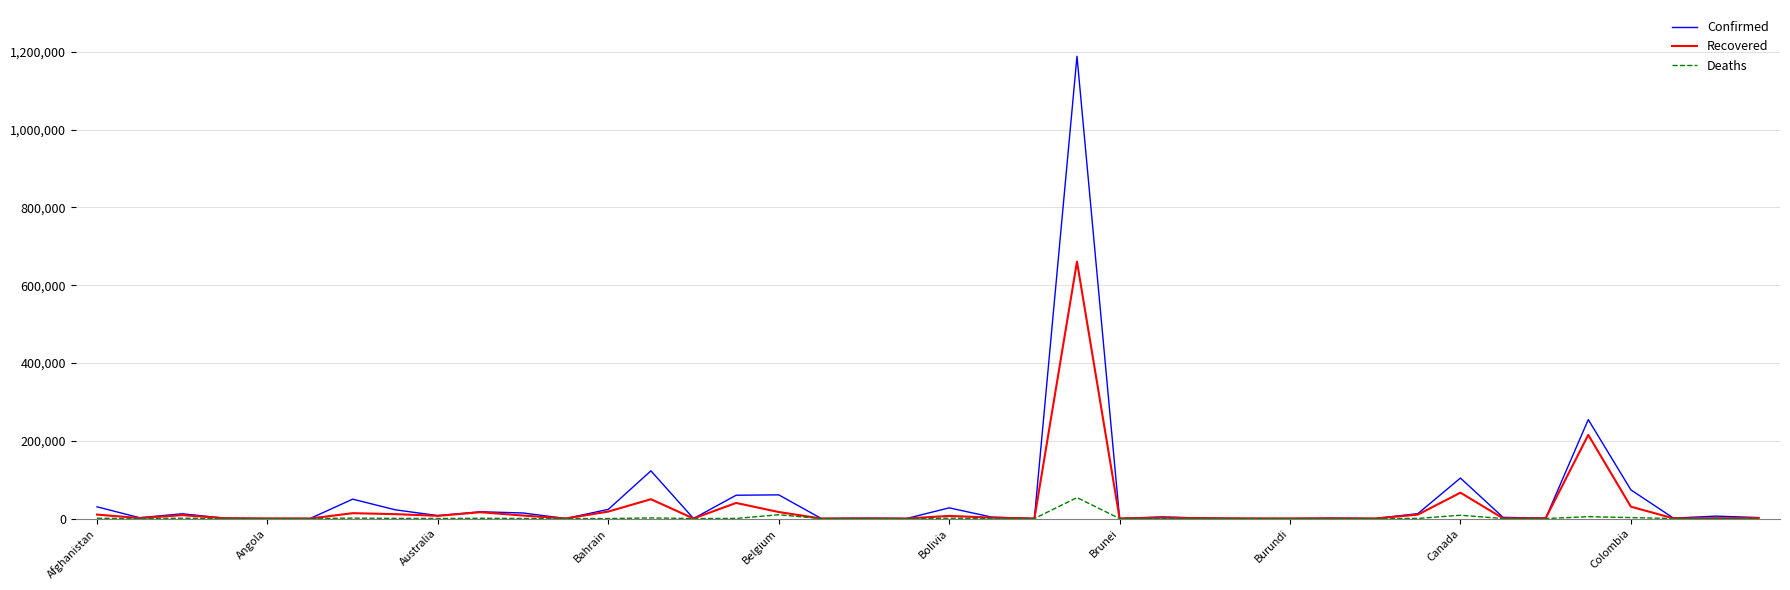

Rank the series by their maximum value, from highest to lowest.

Confirmed, Recovered, Deaths